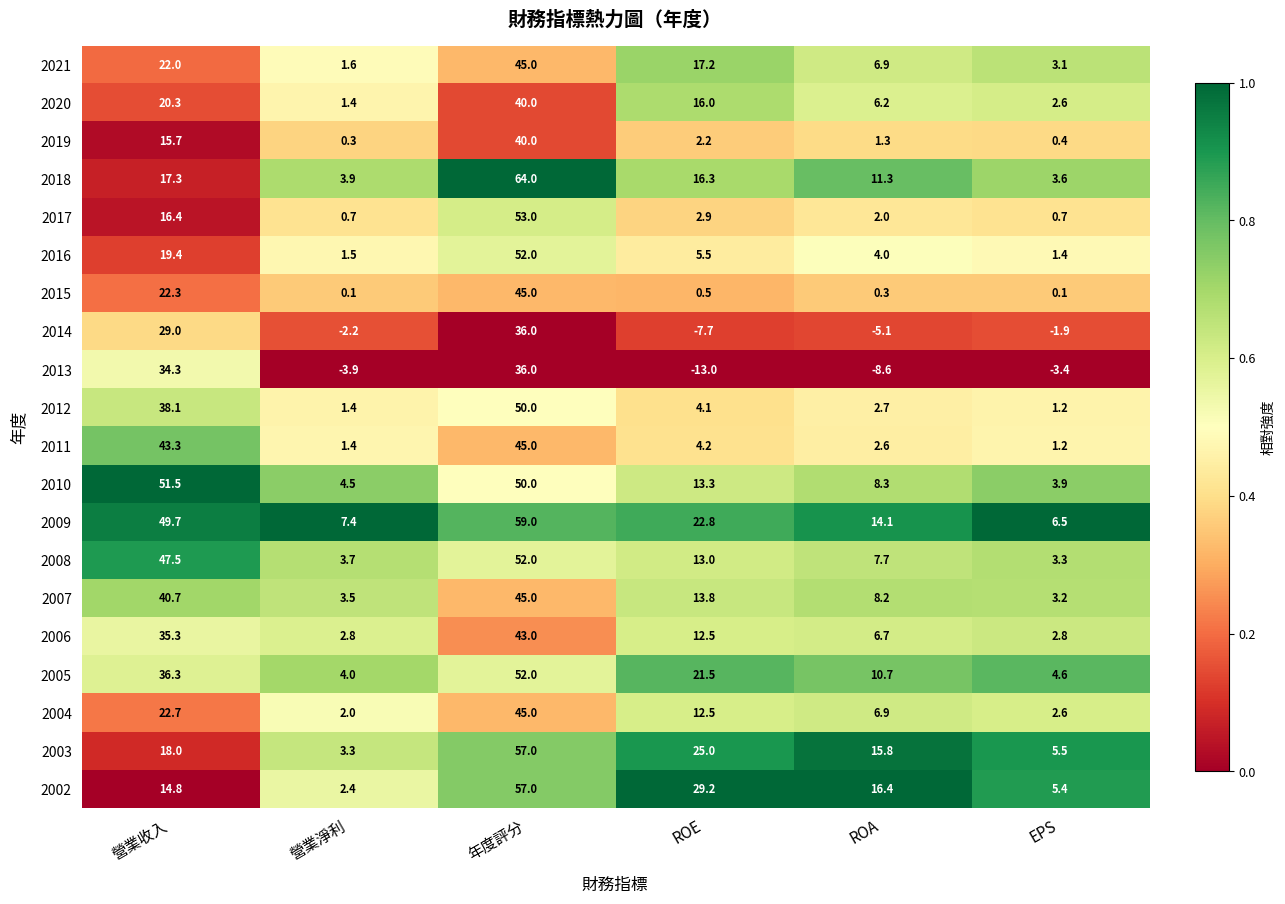

The value of 2014 at 年度評分 is 36.0. True or false?

True